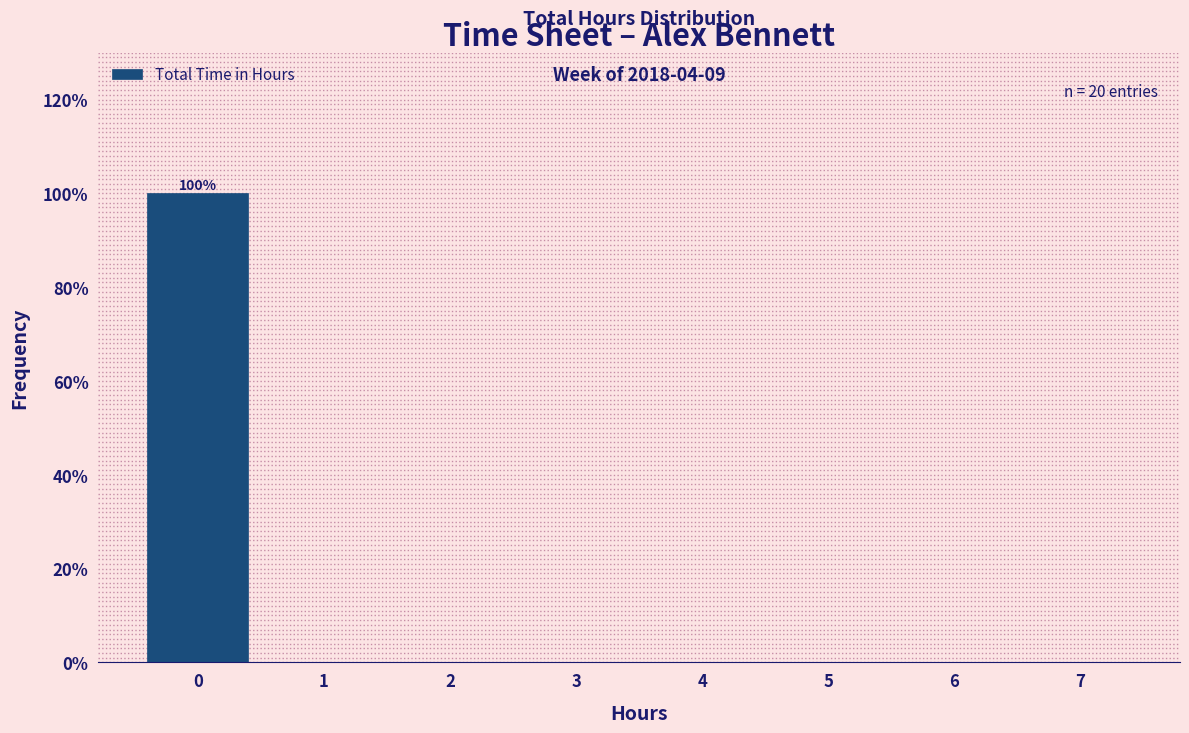

Reading right to left, what are all the values shown in this chart?

7=0	6=0	5=0	4=0	3=0	2=0	1=0	0=100